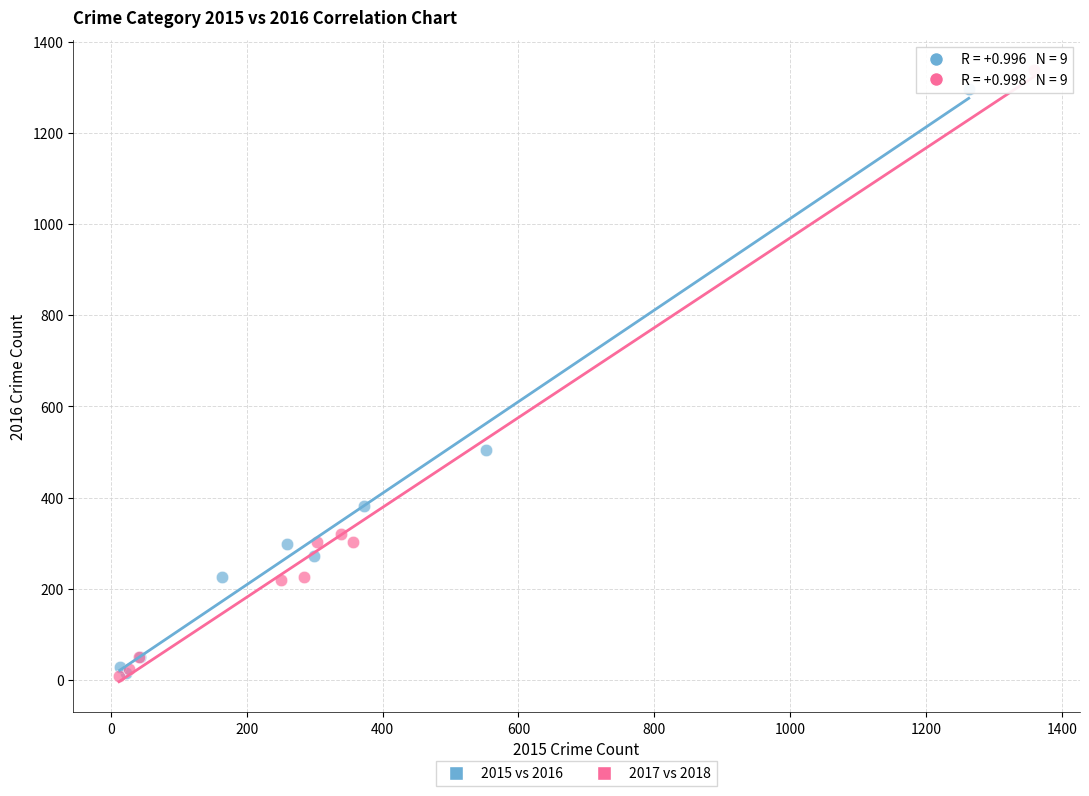

Which series has the widest spread of Y values?

2017 vs 2018